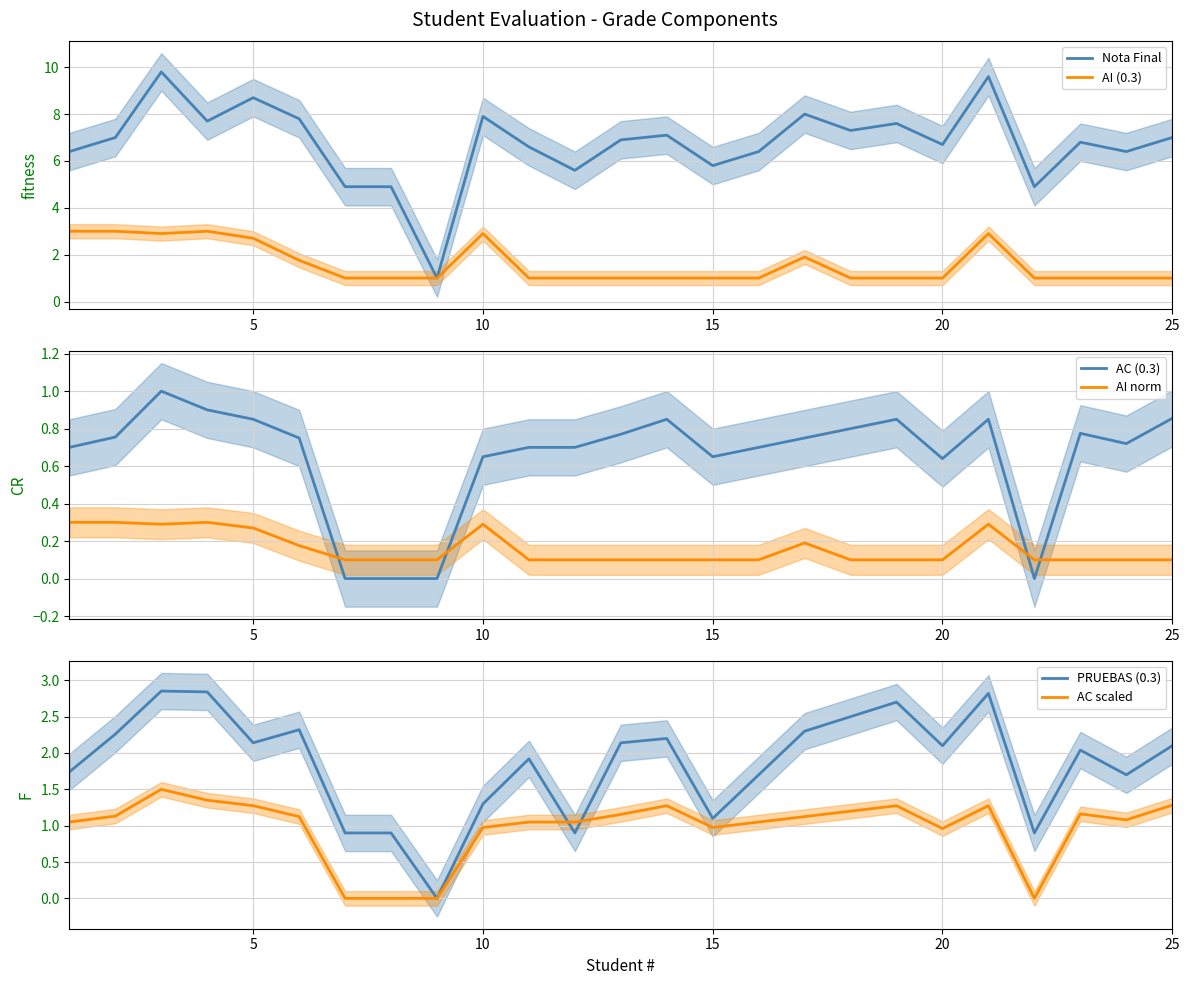

Reading right to left, transcribe all the data shown in this chart.

Nota Final: 7.0	6.4	6.8	4.9	9.6	6.7	7.6	7.3	8.0	6.4	5.8	7.1	6.9	5.6	6.6	7.9	1.0	4.9	4.9	7.8	8.7	7.7	9.8	7.0	6.4
AI (0.3): 1.0	1.0	1.0	1.0	2.9	1.0	1.0	1.0	1.9	1.0	1.0	1.0	1.0	1.0	1.0	2.9	1.0	1.0	1.0	1.8	2.7	3.0	2.9	3.0	3.0
AC (0.3): 0.9	0.7	0.8	0.0	0.8	0.6	0.8	0.8	0.8	0.7	0.7	0.8	0.8	0.7	0.7	0.7	0.0	0.0	0.0	0.8	0.8	0.9	1.0	0.8	0.7
AI norm: 0.1	0.1	0.1	0.1	0.3	0.1	0.1	0.1	0.2	0.1	0.1	0.1	0.1	0.1	0.1	0.3	0.1	0.1	0.1	0.2	0.3	0.3	0.3	0.3	0.3
PRUEBAS (0.3): 2.1	1.7	2.0	0.9	2.8	2.1	2.7	2.5	2.3	1.7	1.1	2.2	2.1	0.9	1.9	1.3	0.0	0.9	0.9	2.3	2.1	2.8	2.9	2.3	1.7
AC scaled: 1.3	1.1	1.2	0.0	1.3	1.0	1.3	1.2	1.1	1.0	1.0	1.3	1.2	1.0	1.0	1.0	0.0	0.0	0.0	1.1	1.3	1.4	1.5	1.1	1.0